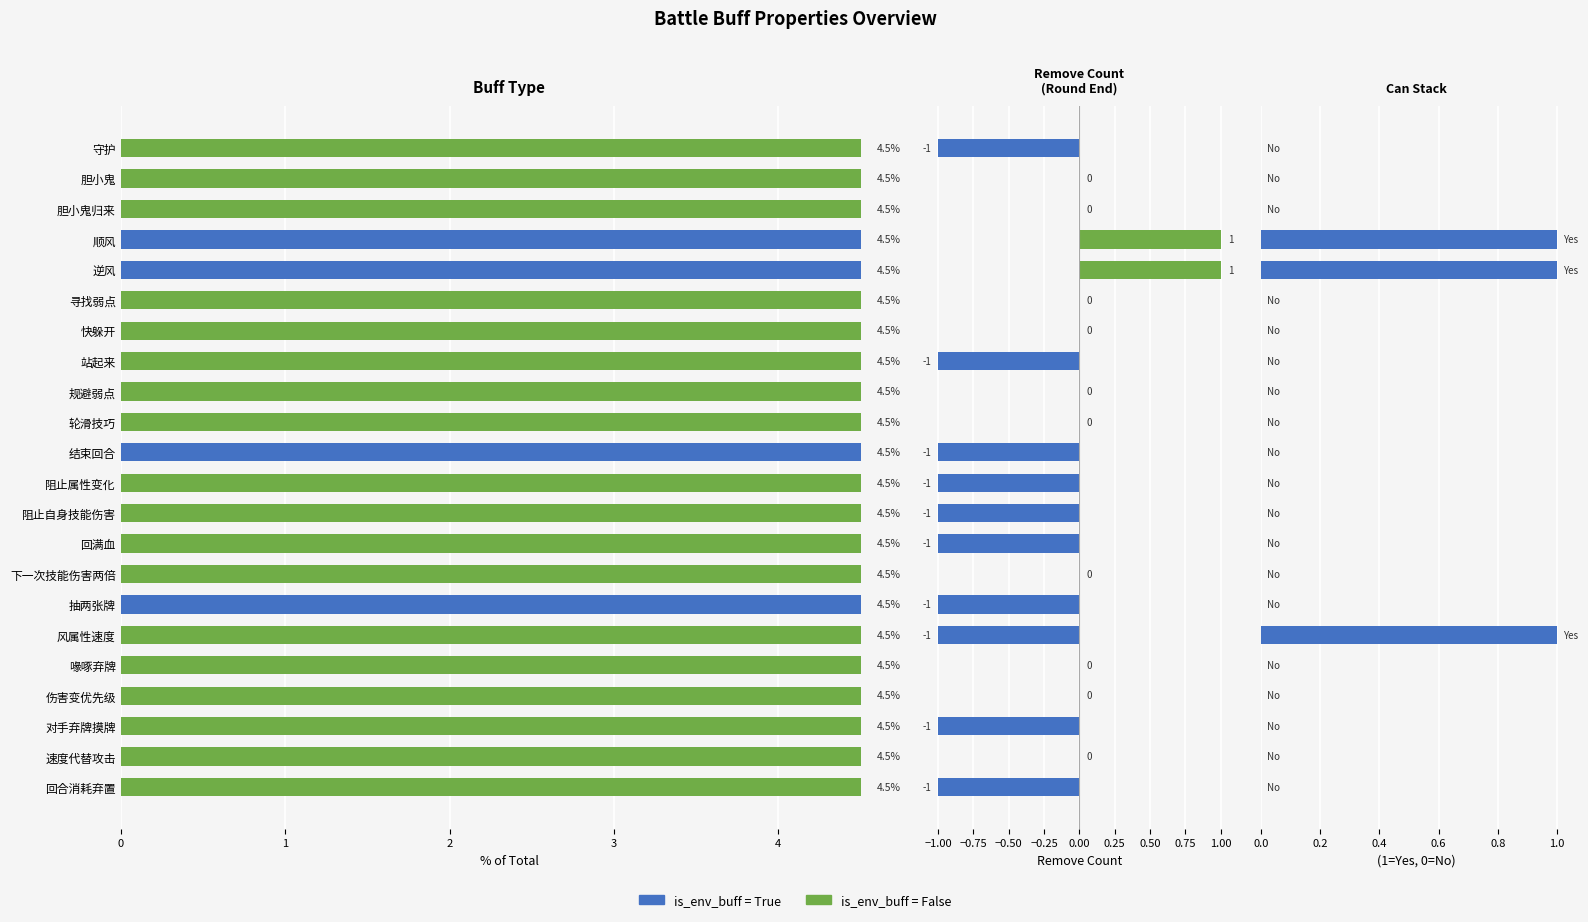

How many bars are there in total?

66